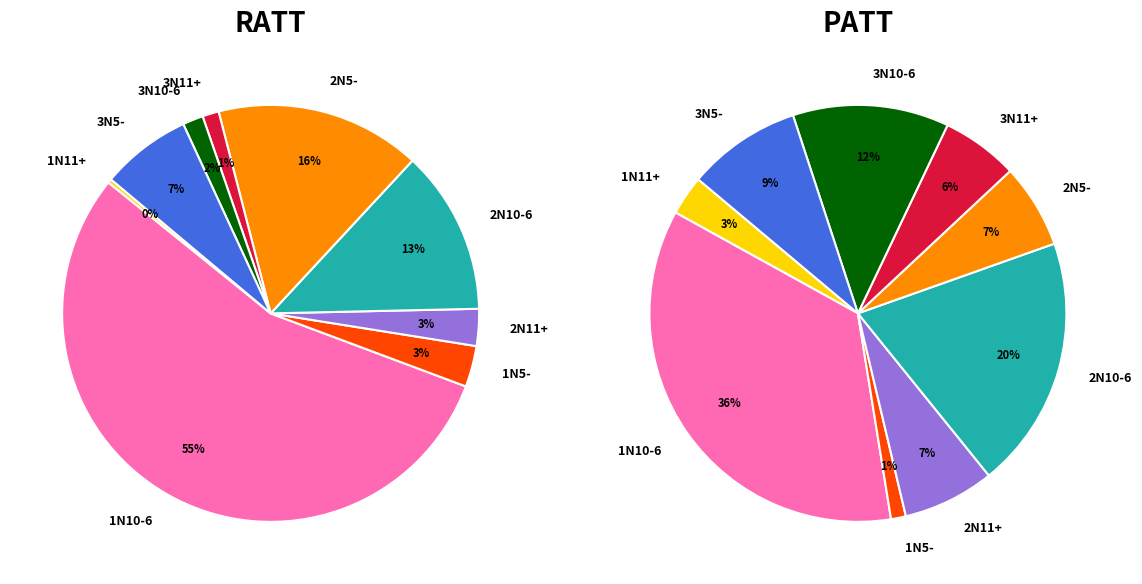

Count the number of slices in the pie.

9